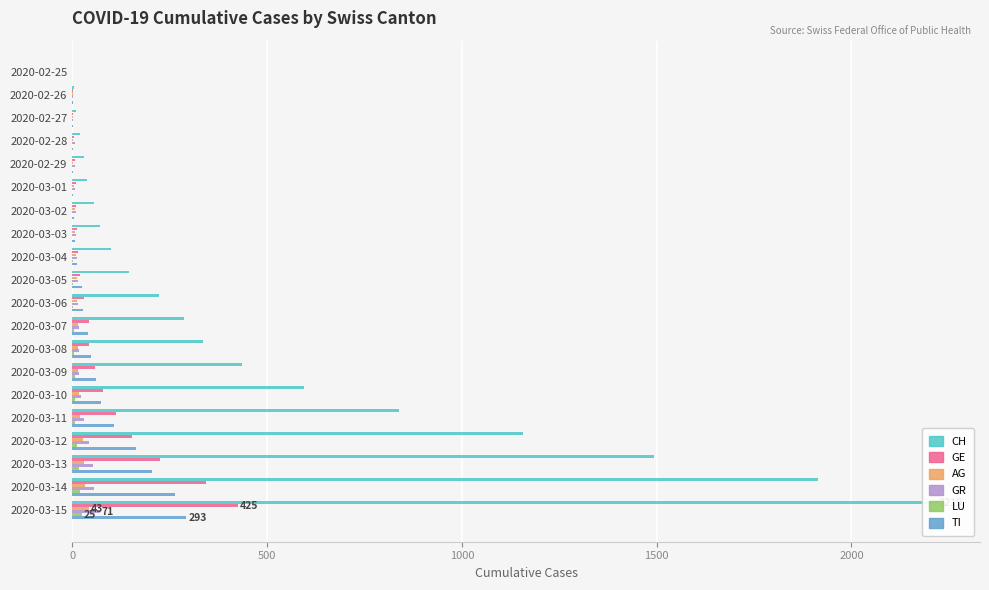

How many data points does each series have?

20